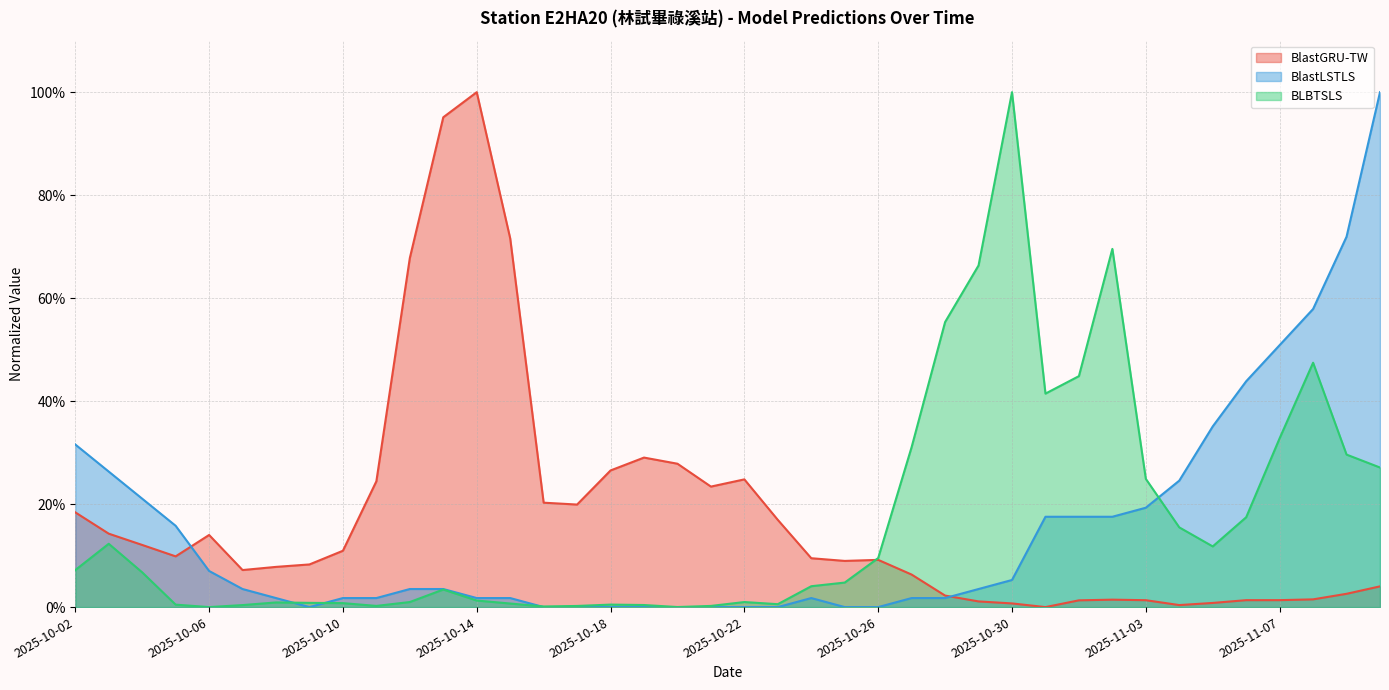

What are all the series names shown in the legend?

BlastGRU-TW, BlastLSTLS, BLBTSLS